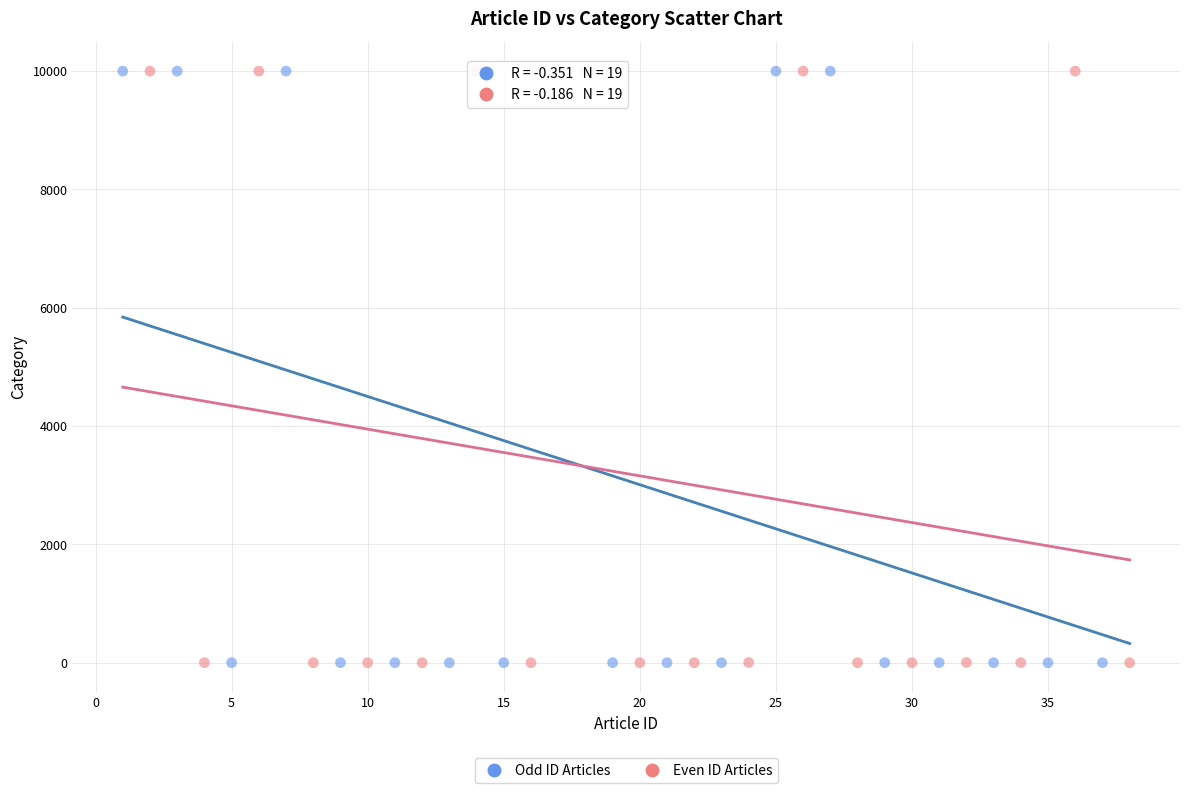

What are all the series names shown in the legend?

Odd ID Articles, Even ID Articles